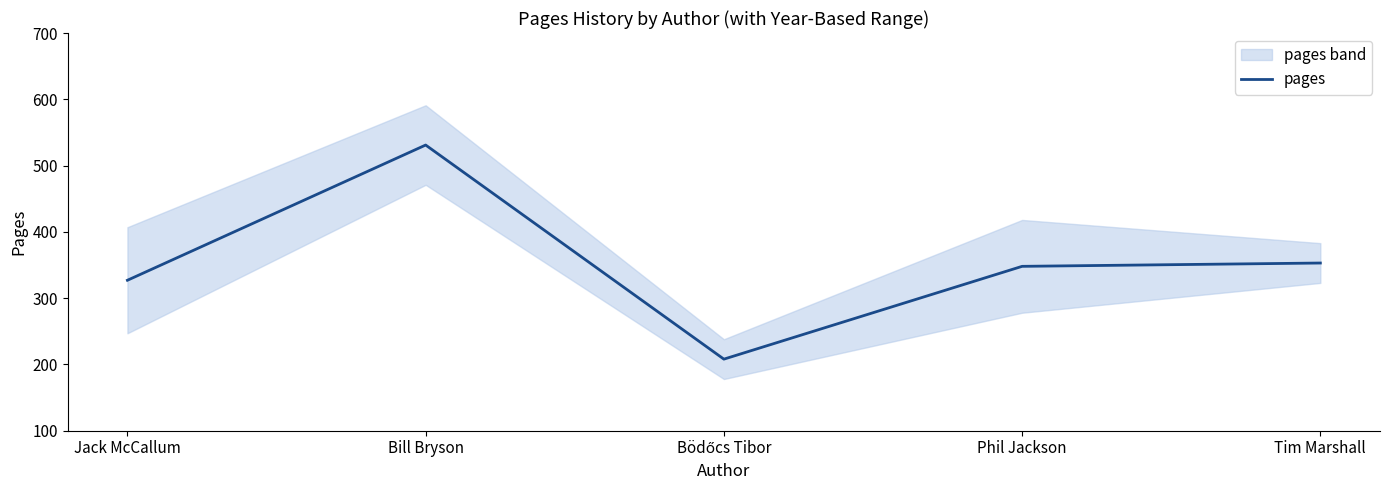

The chart shows a value of 348 at Phil Jackson. True or false?

True